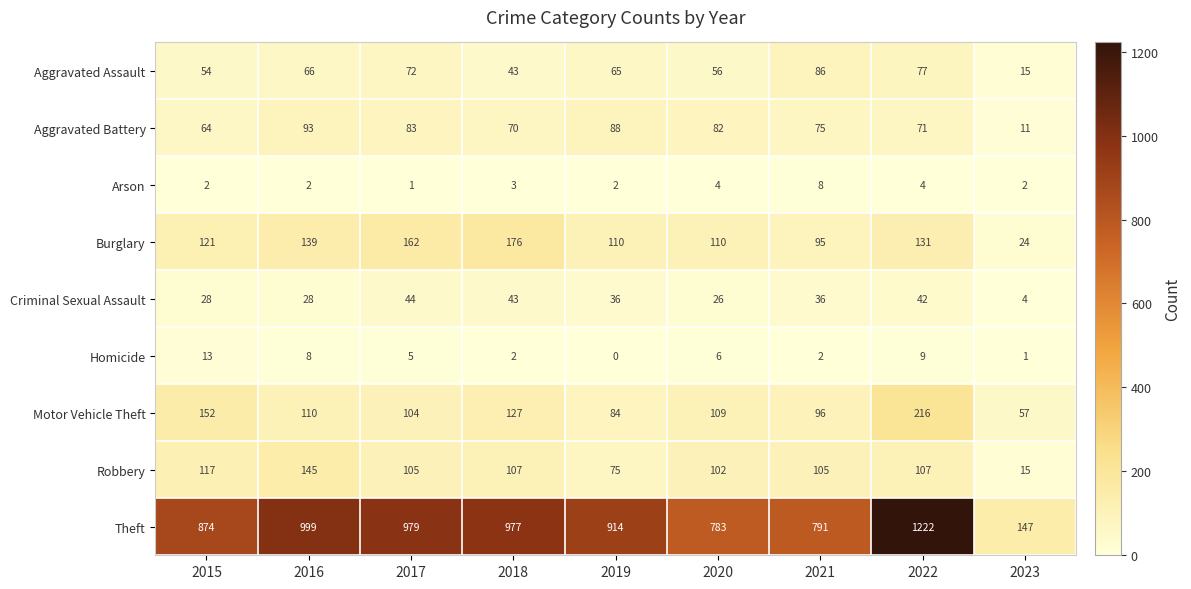

Count the number of categories in the chart.

9